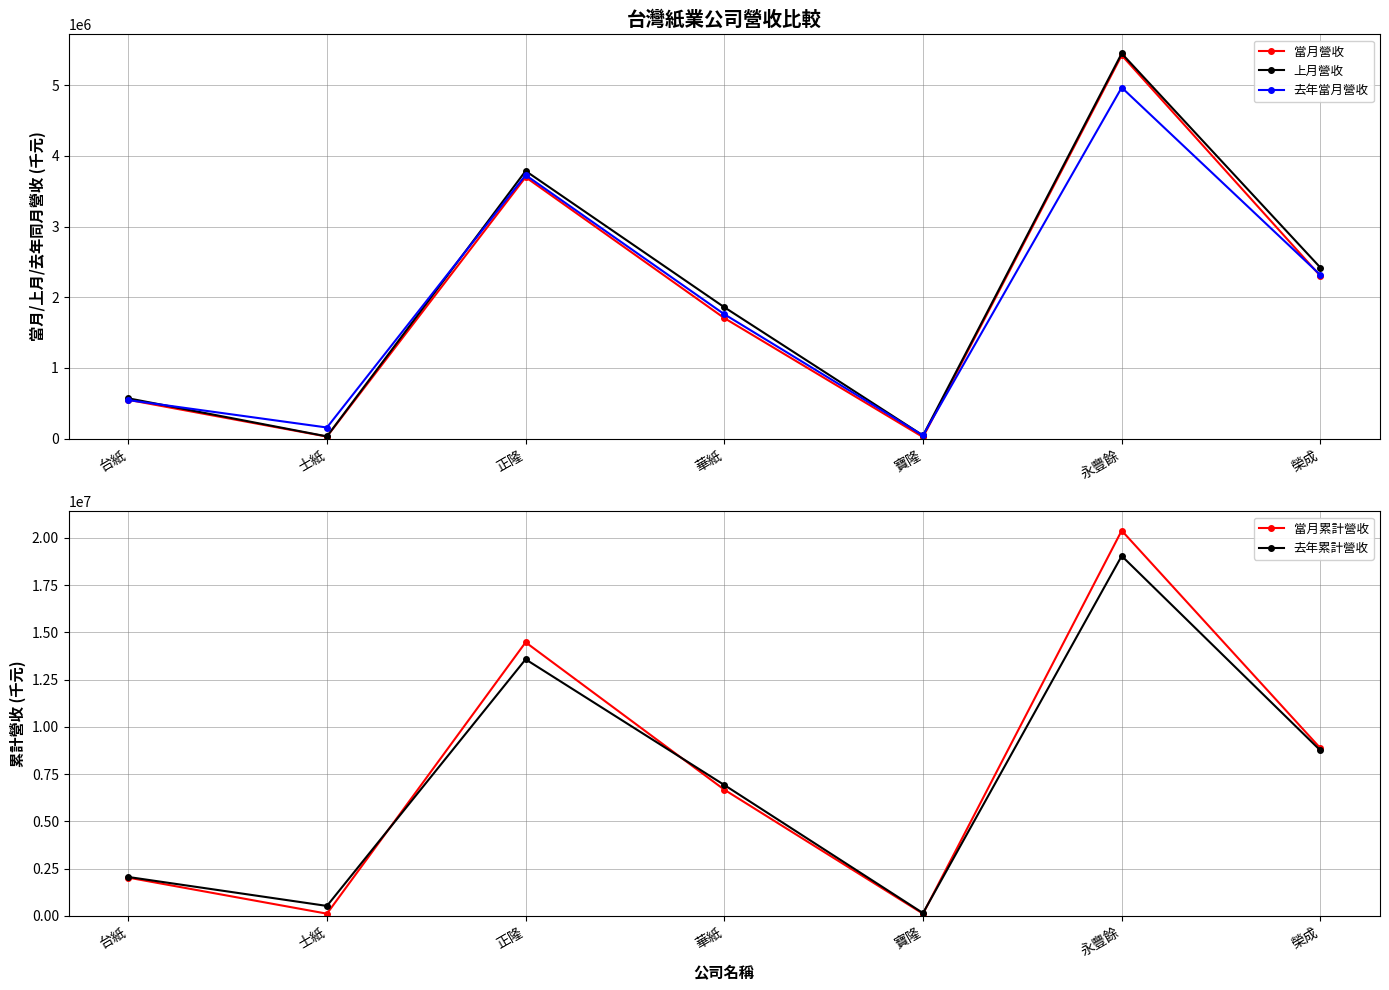

The 去年當月營收 series shows 282328 at 士紙. True or false?

False